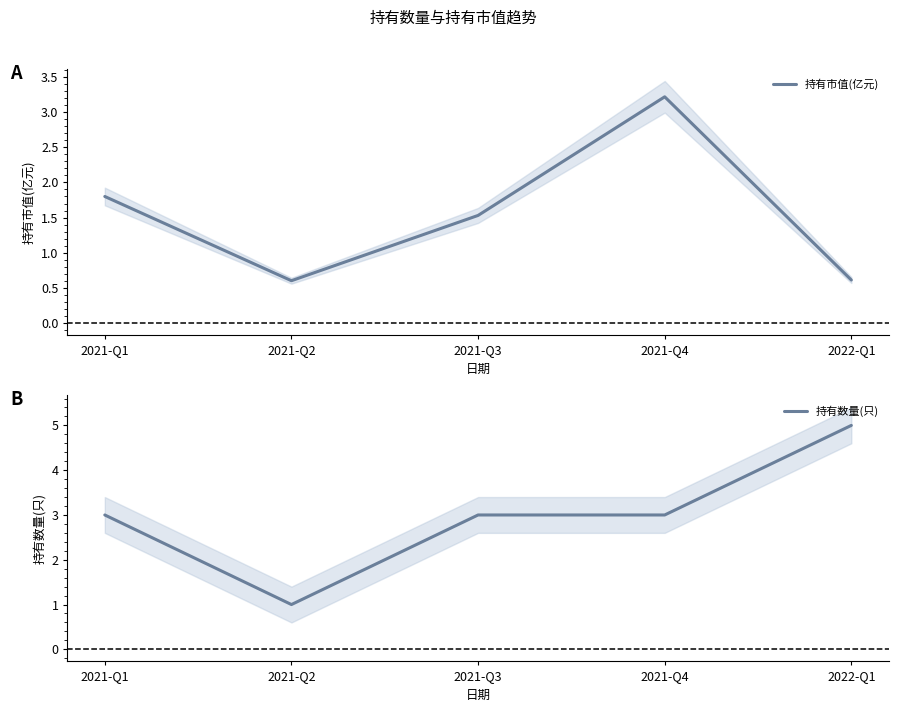

What is the difference between the 持有数量(只) values at 2022-Q1 and 2021-Q2?

4